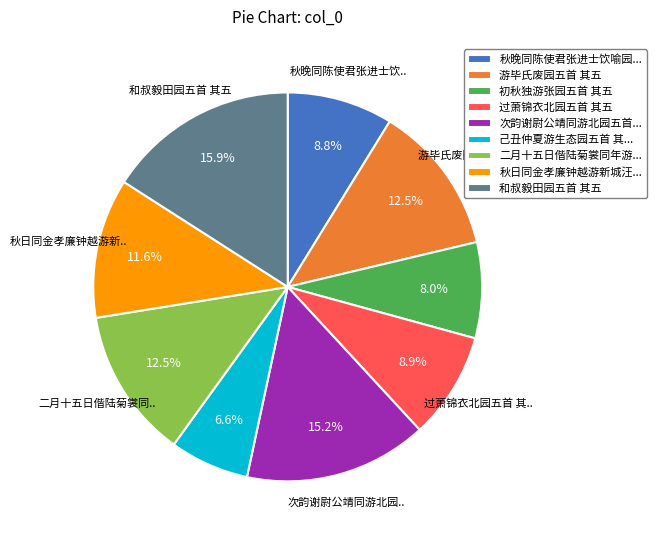

Is the sum of 初秋独游张园五首 其五 and 过萧锦衣北园五首 其五 greater than half?

No